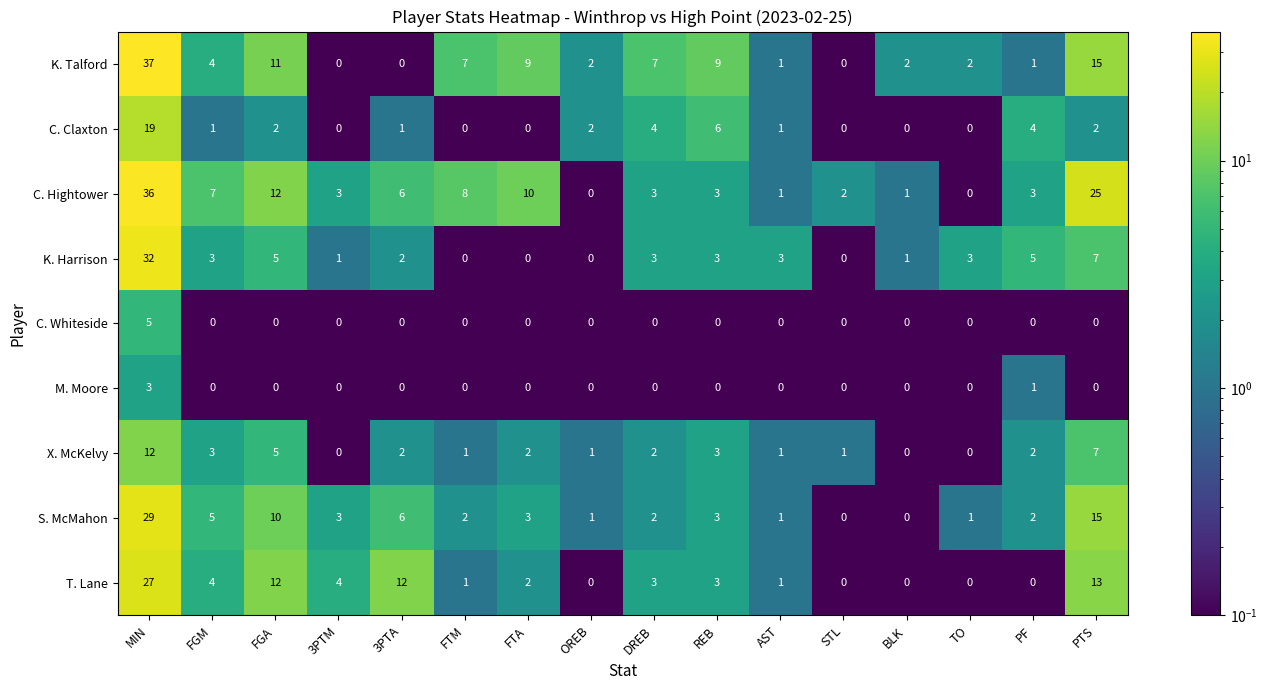

What is the minimum value shown in the chart?

0